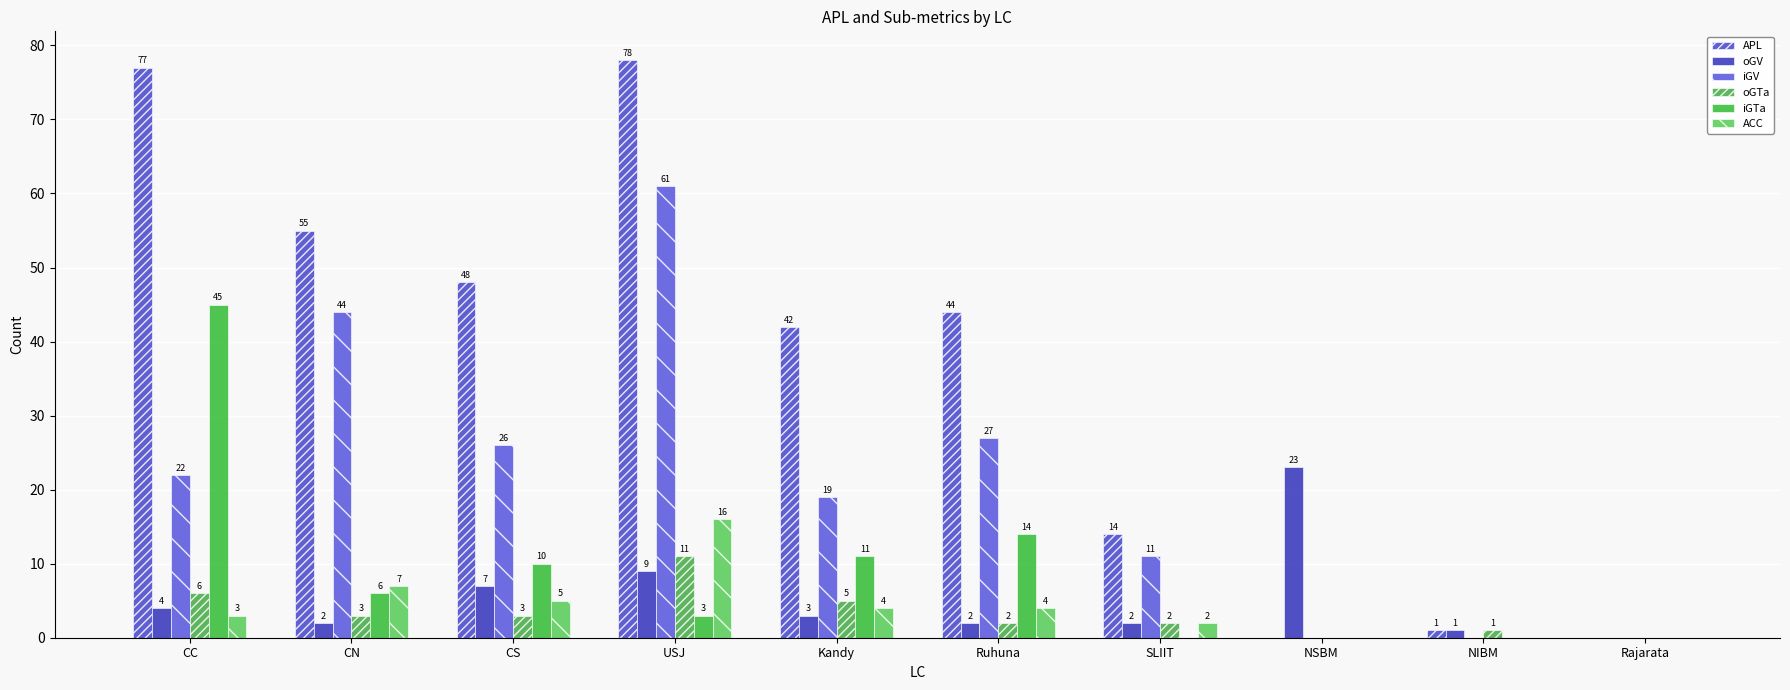

Are the bars grouped side by side (vs. stacked)?

Yes